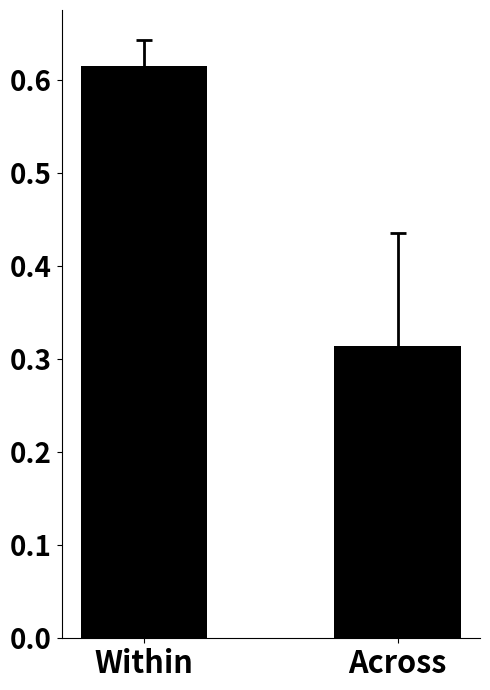

The value at Across is 0.1. True or false?

False